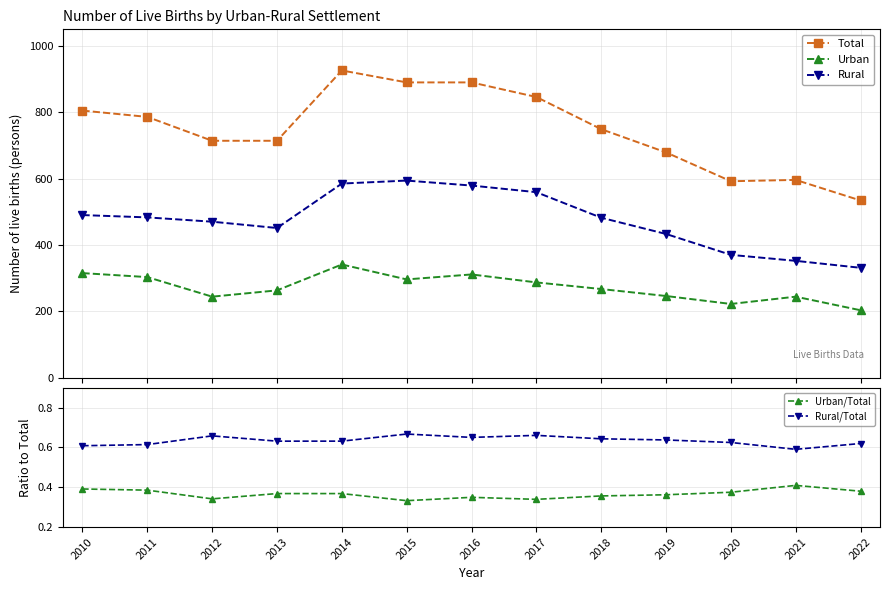

At which label is Urban/Total closest to 0?

2015